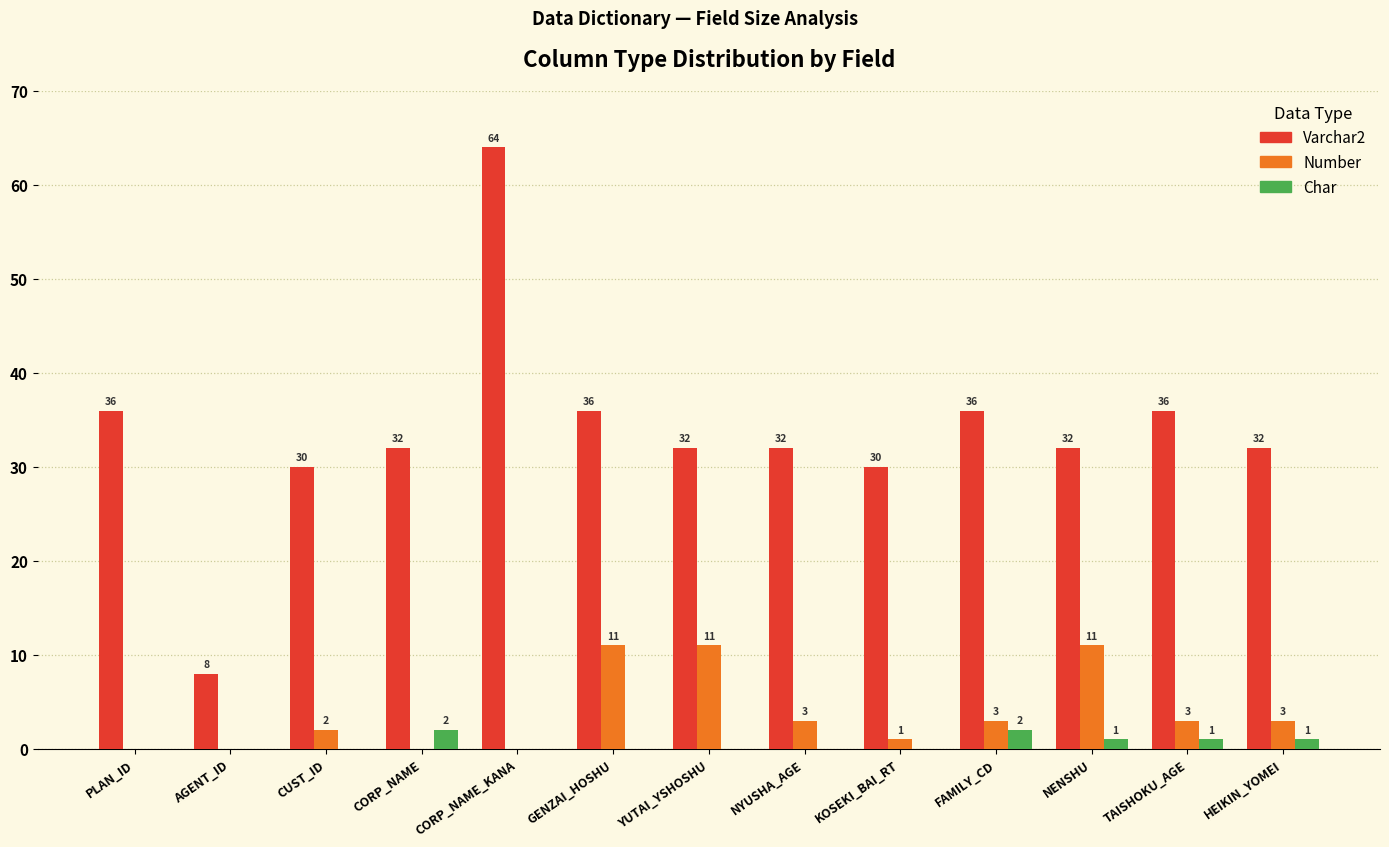

Reading right to left, transcribe all the data shown in this chart.

Varchar2: 32	36	32	36	30	32	32	36	64	32	30	8	36
Number: 3	3	11	3	1	3	11	11	0	0	2	0	0
Char: 1	1	1	2	0	0	0	0	0	2	0	0	0